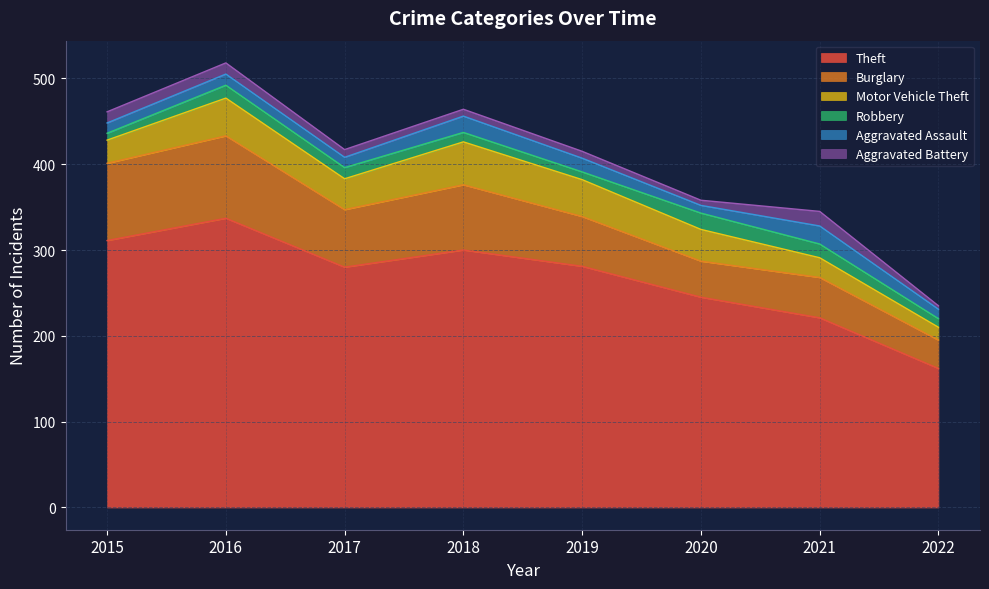

What is the maximum value shown in the chart?

337